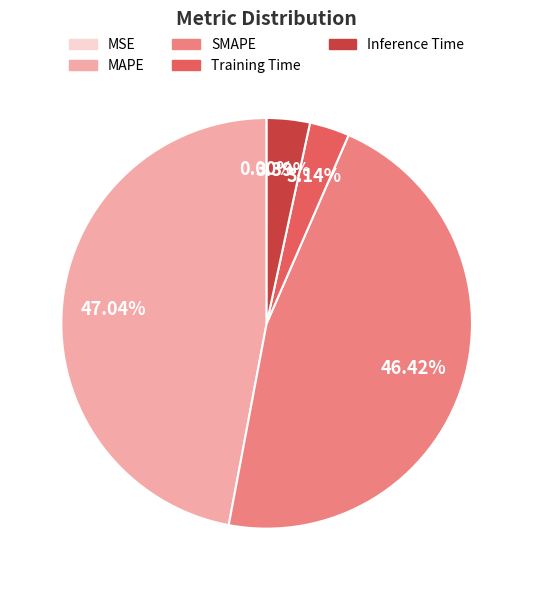

To the nearest percent, what is the average slice percentage?

20%